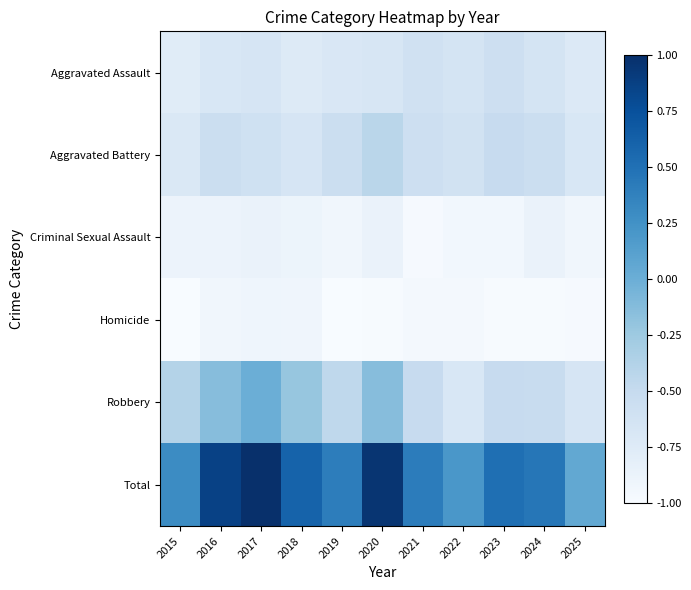

Between 2017 and 2016, which is larger?

2017